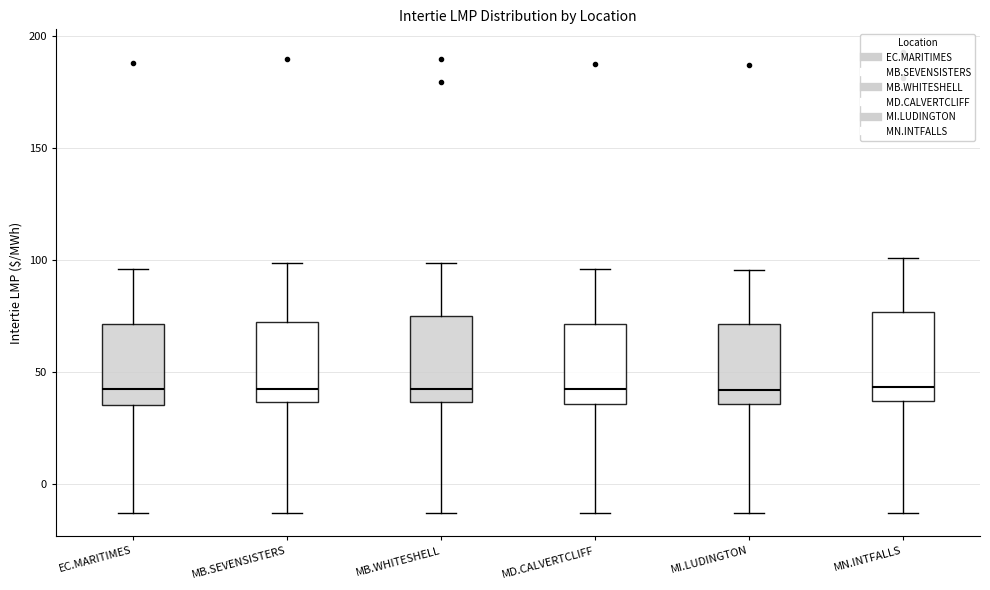

Reading left to right, read every box against the y-axis: the position of its median line, the range the box covers, and the ends of its whiskers. The values are not printed on the chart, so give them approximately, as read against the axis.

EC.MARITIMES: median 40, box 35 to 70, whiskers -15 to 95
MB.SEVENSISTERS: median 40, box 35 to 70, whiskers -15 to 100
MB.WHITESHELL: median 40, box 35 to 75, whiskers -15 to 100
MD.CALVERTCLIFF: median 40, box 35 to 70, whiskers -15 to 95
MI.LUDINGTON: median 40, box 35 to 70, whiskers -15 to 95
MN.INTFALLS: median 45, box 35 to 75, whiskers -15 to 100